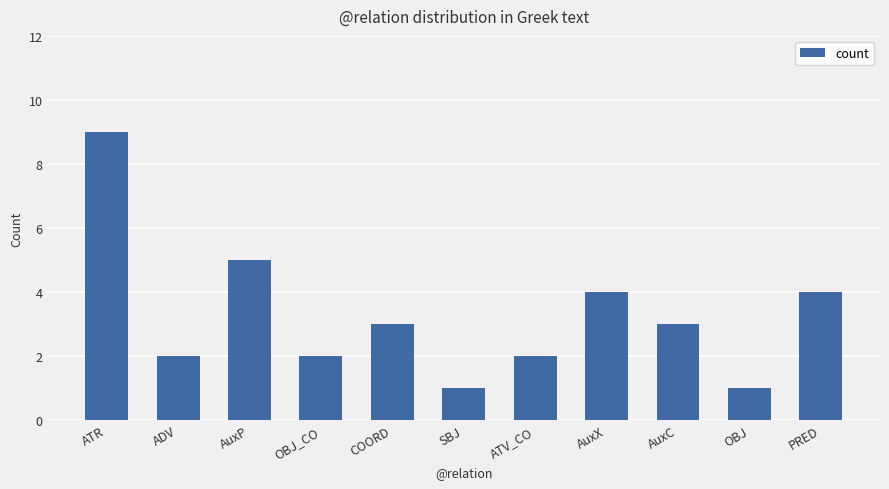

What is the label of the 6th bar from the right?

SBJ